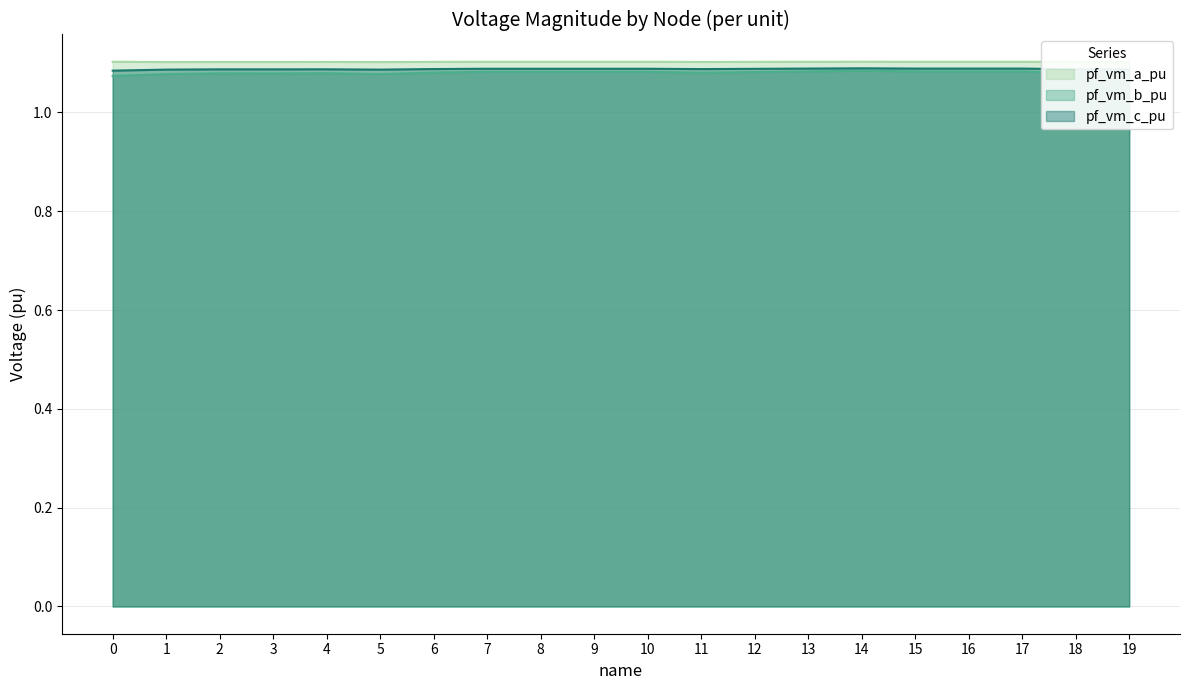

At how many categories does at least one series exceed 1?

20